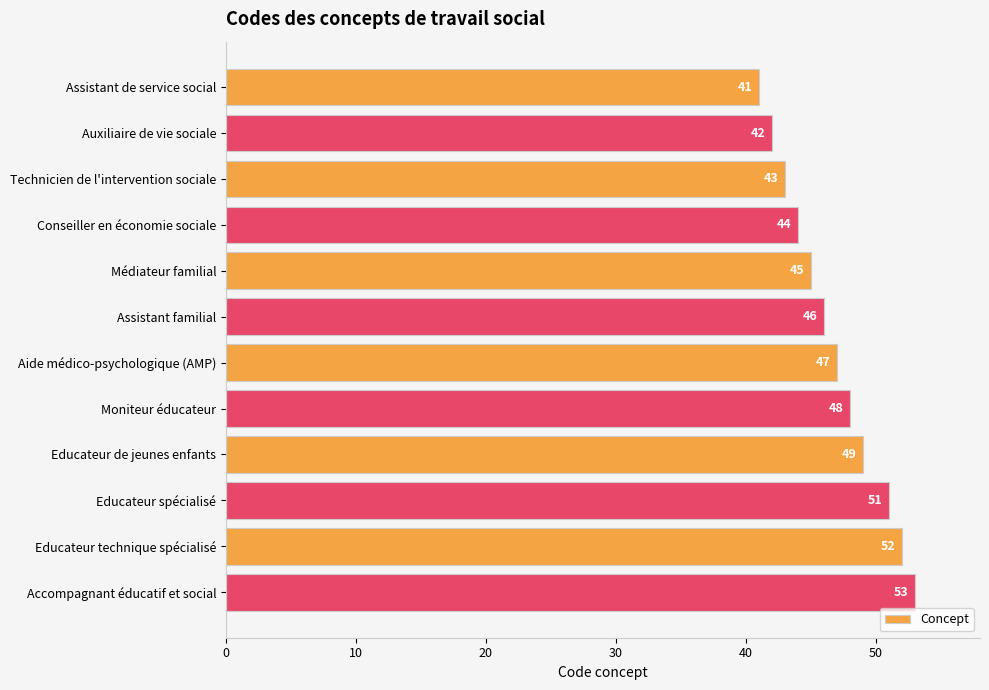

The value at Moniteur éducateur is 48. True or false?

True